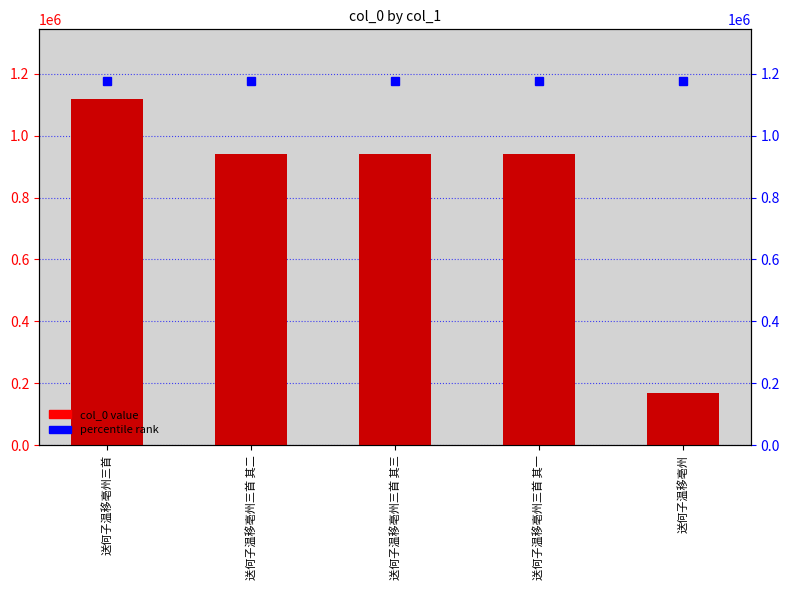

The value at 送何子温移亳州三首 其三 is 939881. True or false?

True